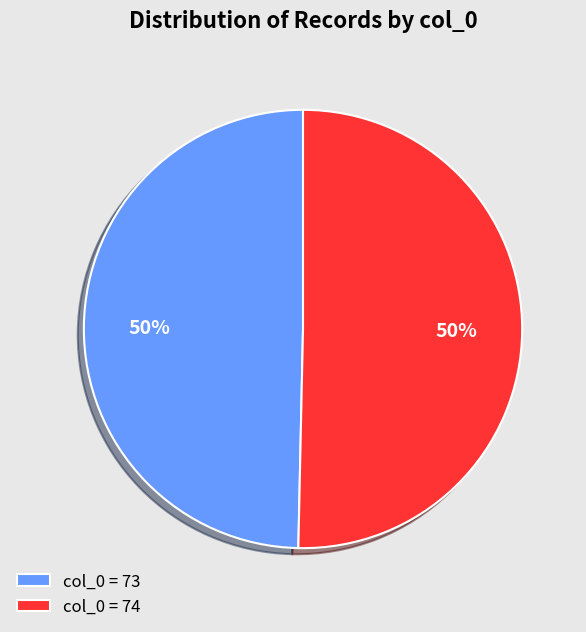

Do col_0 = 73 and col_0 = 74 together represent more than half of the pie?

Yes